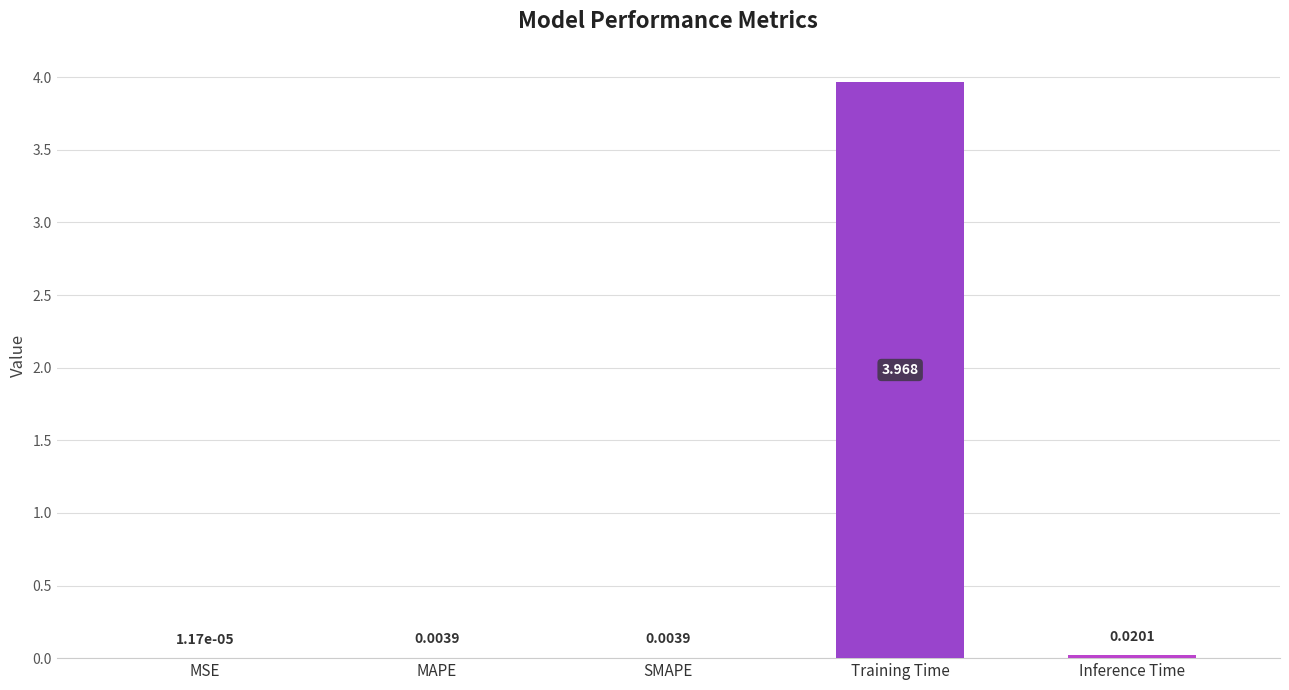

Which category has the highest value across all series?

Training Time